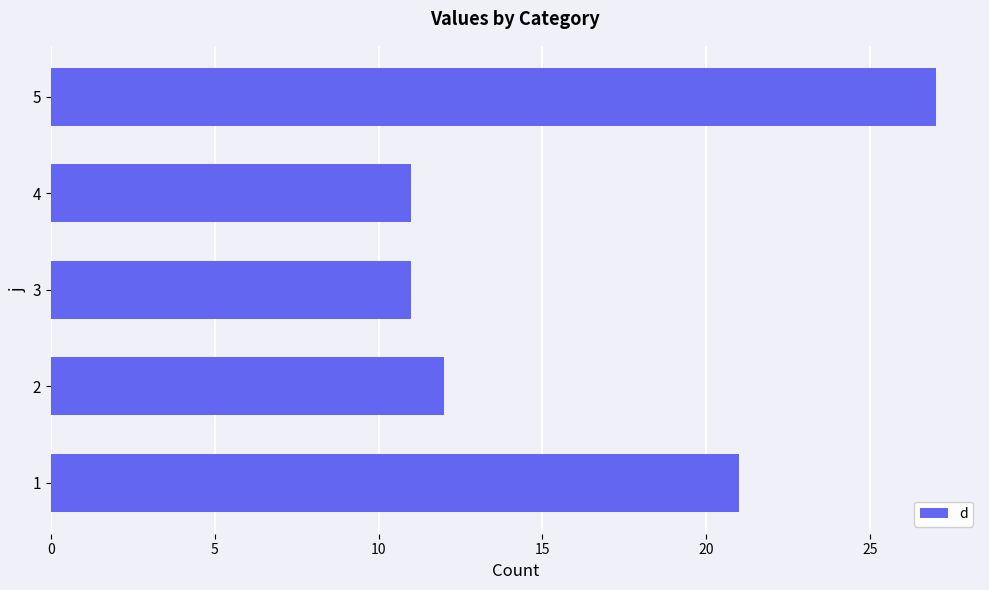

True or false: the data shows 11 at 4.

True